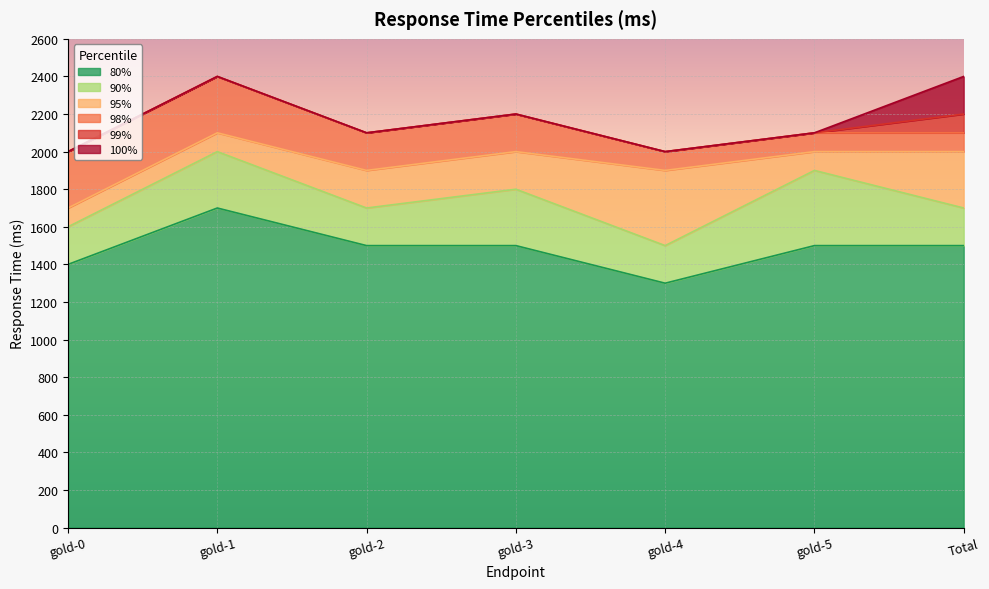

Where is 98% nearest to the value 2200?

gold-3